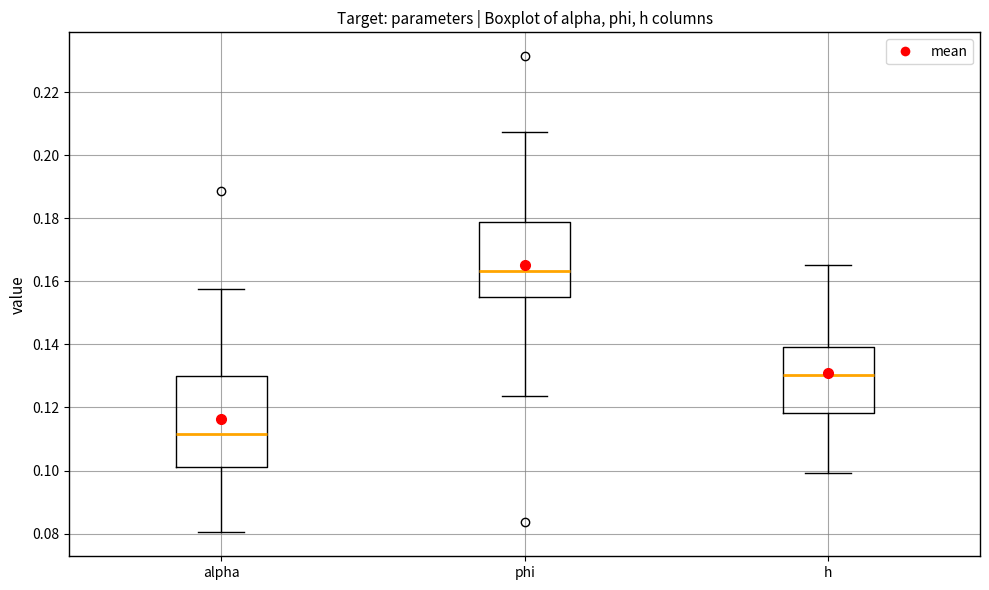

Which box has the lowest median line?

alpha